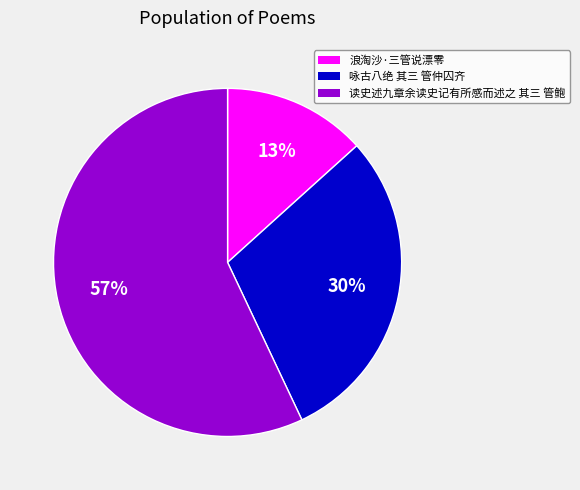

Which slice represents more than half of the pie?

读史述九章余读史记有所感而述之 其三 管鲍